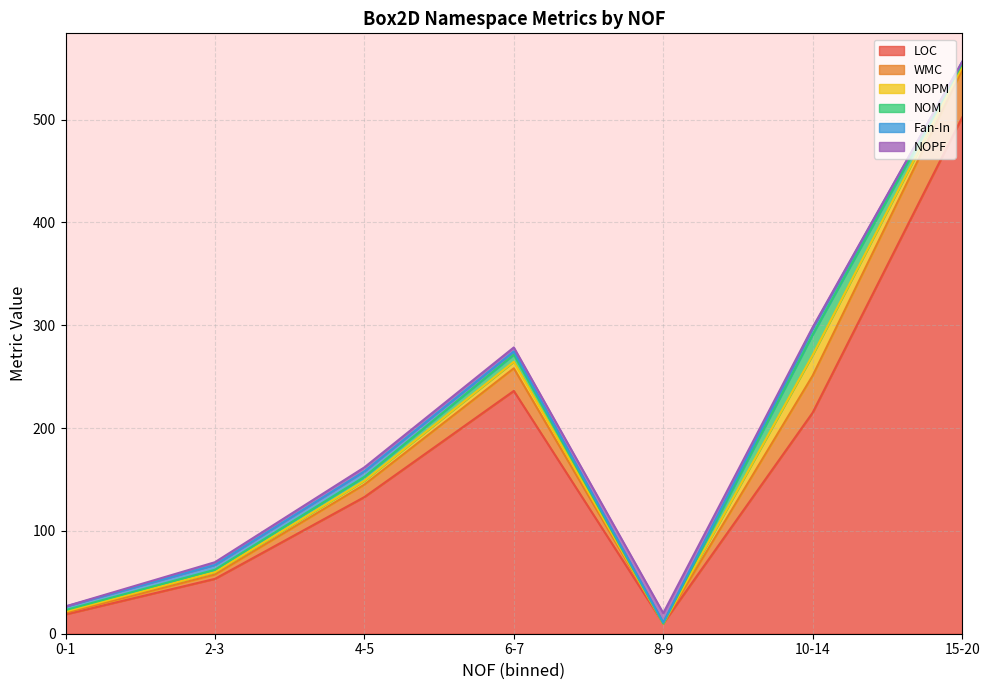

At which category is the sum across all series the highest?

15-20